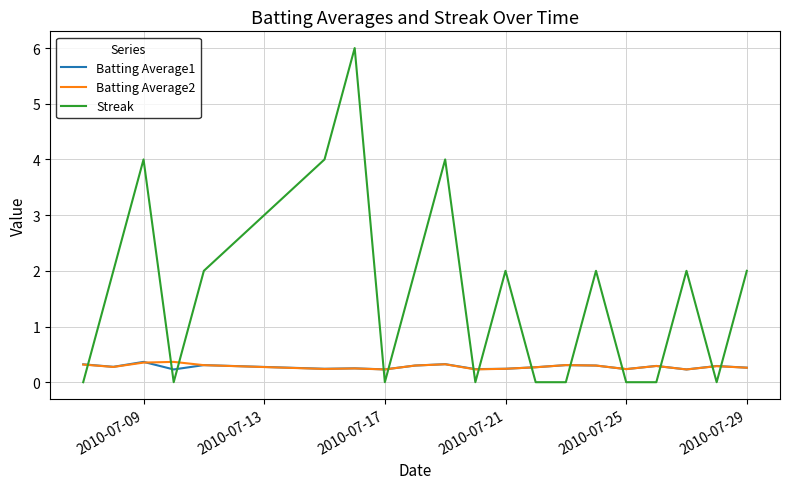

True or false: Streak has more than 1 points higher than both neighbors.

True